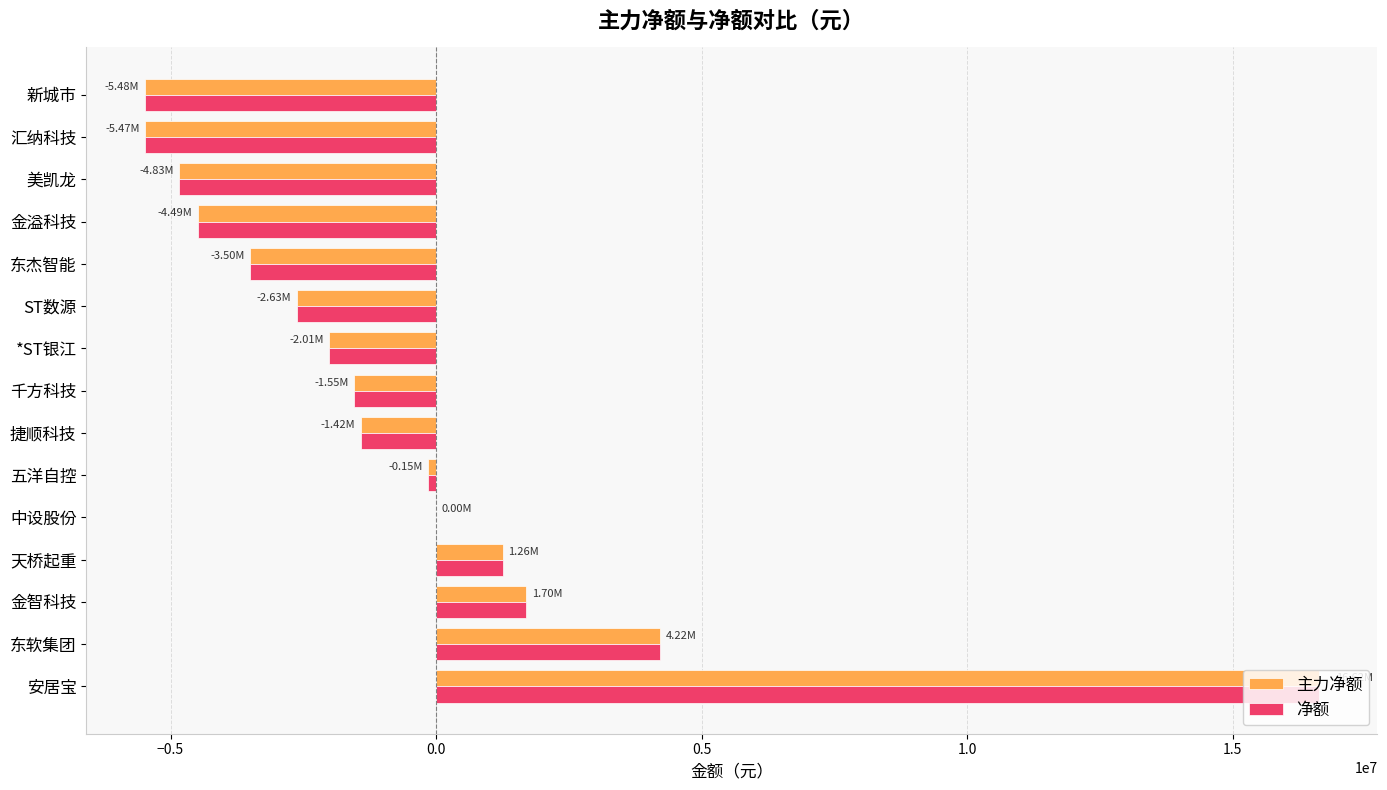

How many data points in 主力净额 are above -1547822?

7